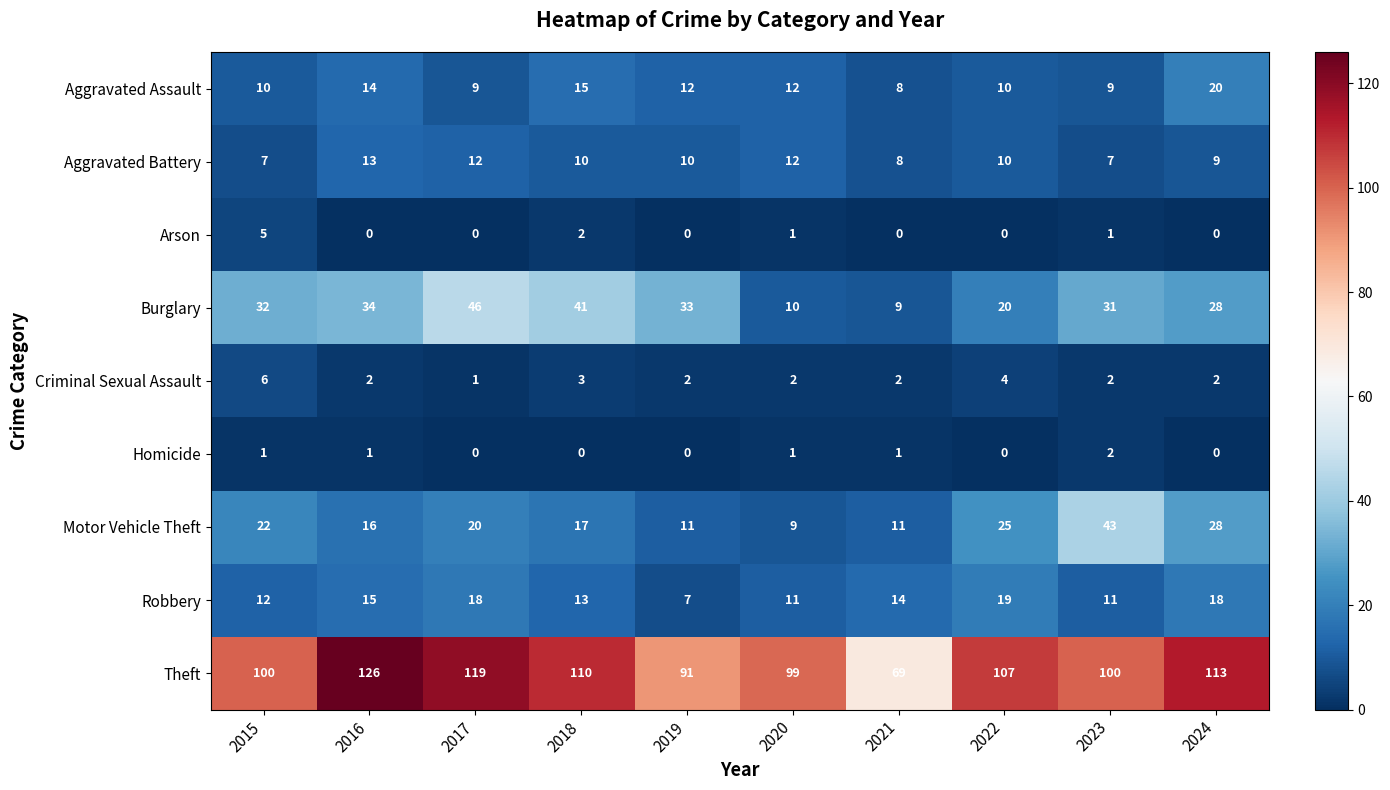

How many distinct data groups are displayed?

9